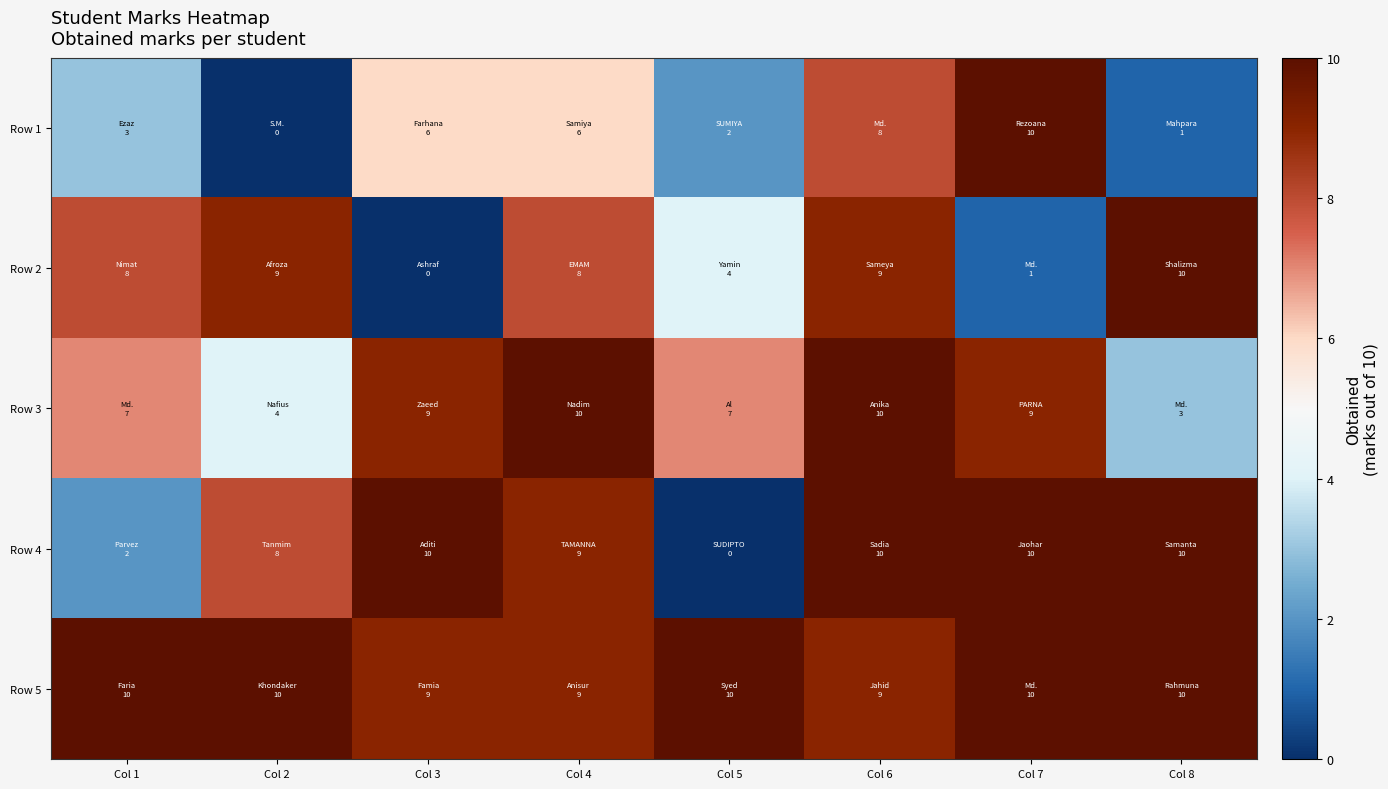

Reading right to left, what are all the values shown in this chart?

Row 1: Col 8=1	Col 7=10	Col 6=8	Col 5=2	Col 4=6	Col 3=6	Col 2=0	Col 1=3
Row 2: Col 8=10	Col 7=1	Col 6=9	Col 5=4	Col 4=8	Col 3=0	Col 2=9	Col 1=8
Row 3: Col 8=3	Col 7=9	Col 6=10	Col 5=7	Col 4=10	Col 3=9	Col 2=4	Col 1=7
Row 4: Col 8=10	Col 7=10	Col 6=10	Col 5=0	Col 4=9	Col 3=10	Col 2=8	Col 1=2
Row 5: Col 8=10	Col 7=10	Col 6=9	Col 5=10	Col 4=9	Col 3=9	Col 2=10	Col 1=10